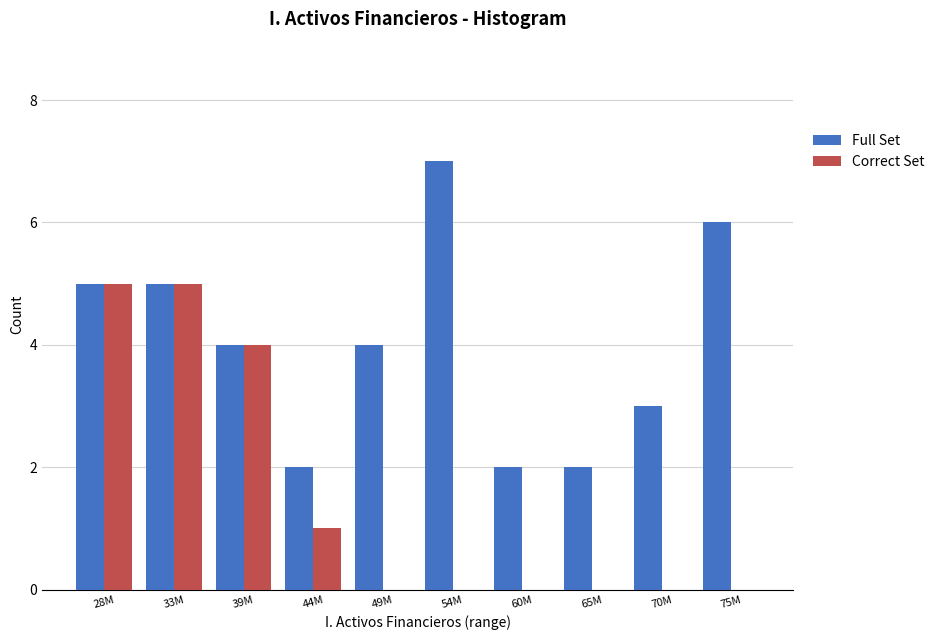

Reading left to right, list all the values displayed in this chart.

Full Set: 28M=5	33M=5	39M=4	44M=2	49M=4	54M=7	60M=2	65M=2	70M=3	75M=6
Correct Set: 28M=5	33M=5	39M=4	44M=1	49M=0	54M=0	60M=0	65M=0	70M=0	75M=0